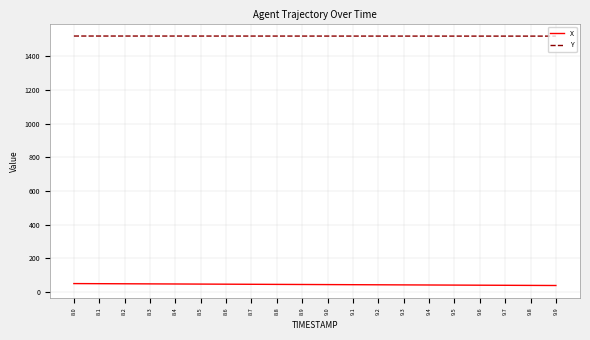

What is the minimum value shown in the chart?

39.4